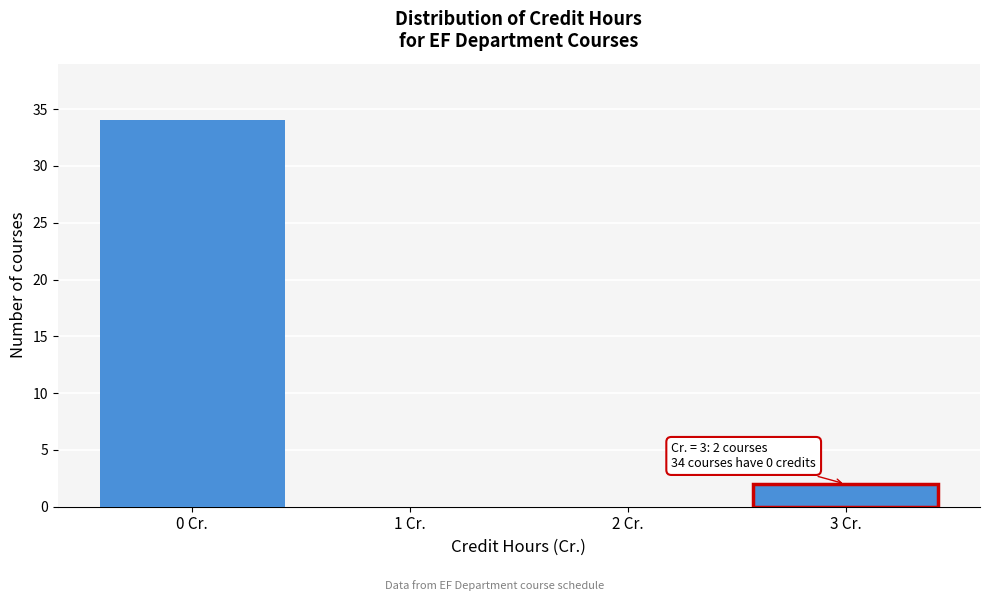

Reading right to left, extract all data points from this chart.

3 Cr.=2	2 Cr.=0	1 Cr.=0	0 Cr.=34